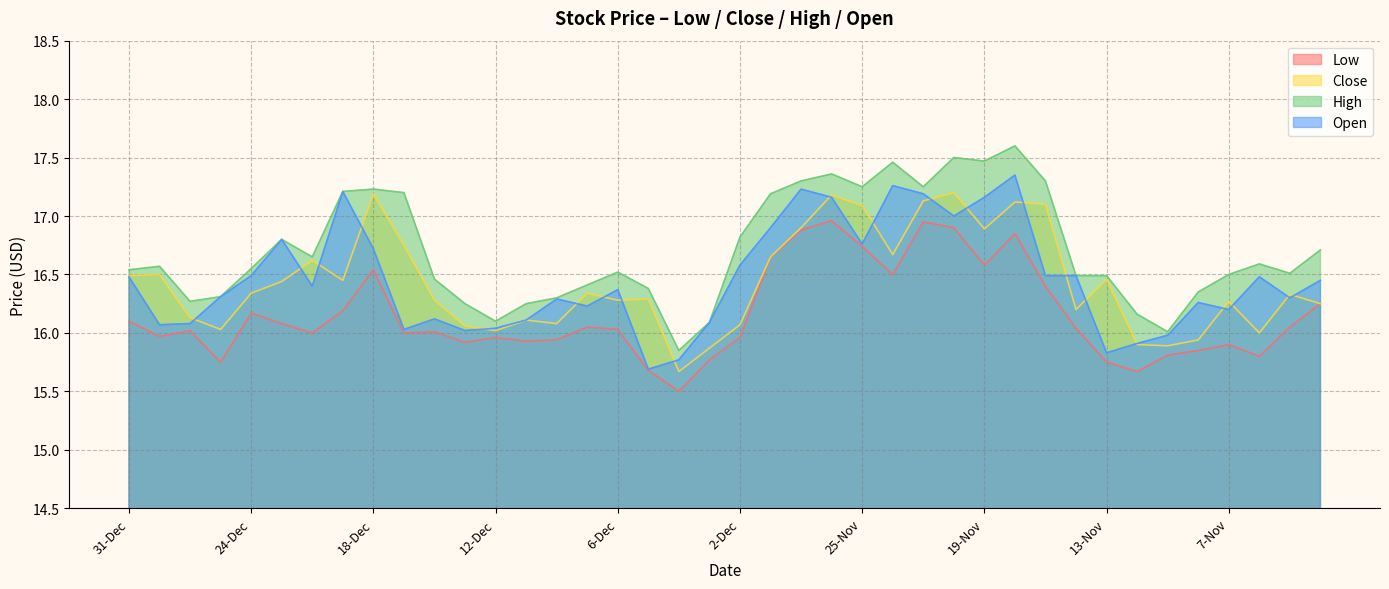

How many interior local peaks does the Low series have?

10